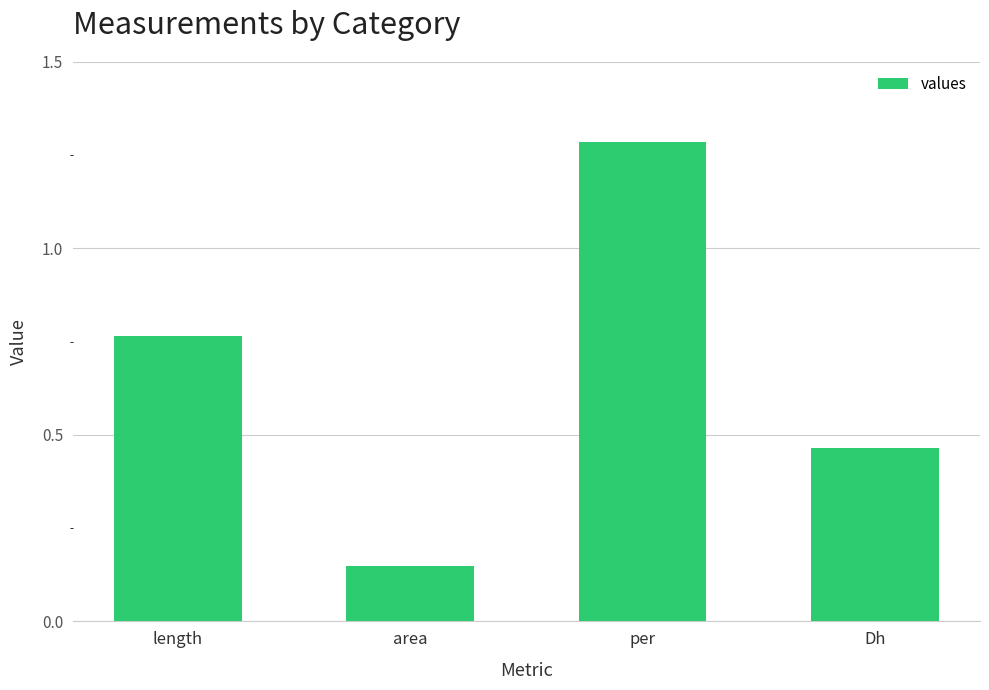

Which label corresponds to the largest value in the chart?

per